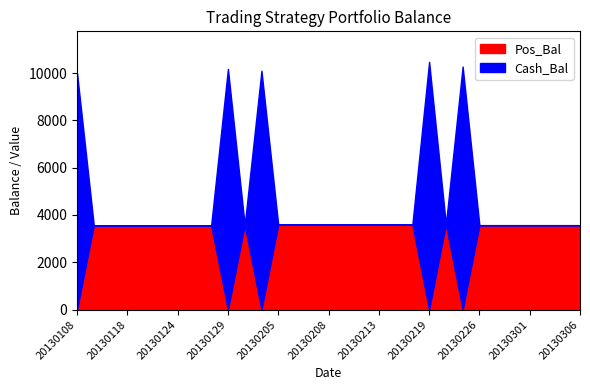

What is the value of the Total_Bal point at the 21st from the left?

10589.5